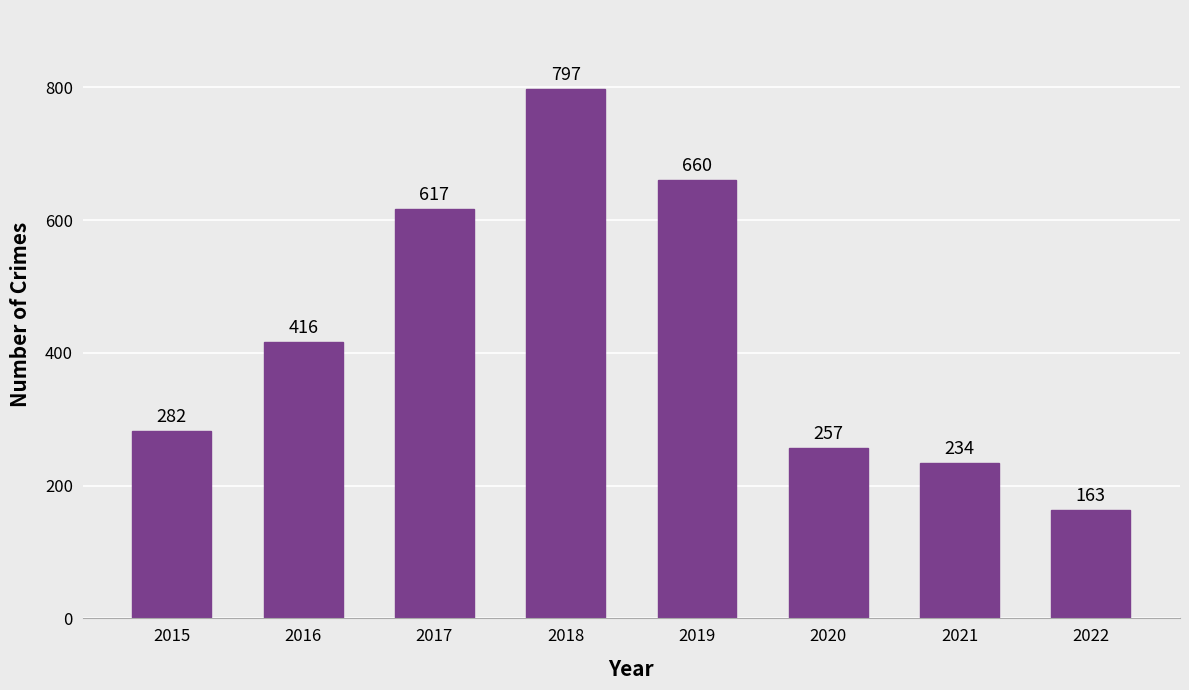

Reading left to right, transcribe all the data shown in this chart.

2015=282	2016=416	2017=617	2018=797	2019=660	2020=257	2021=234	2022=163